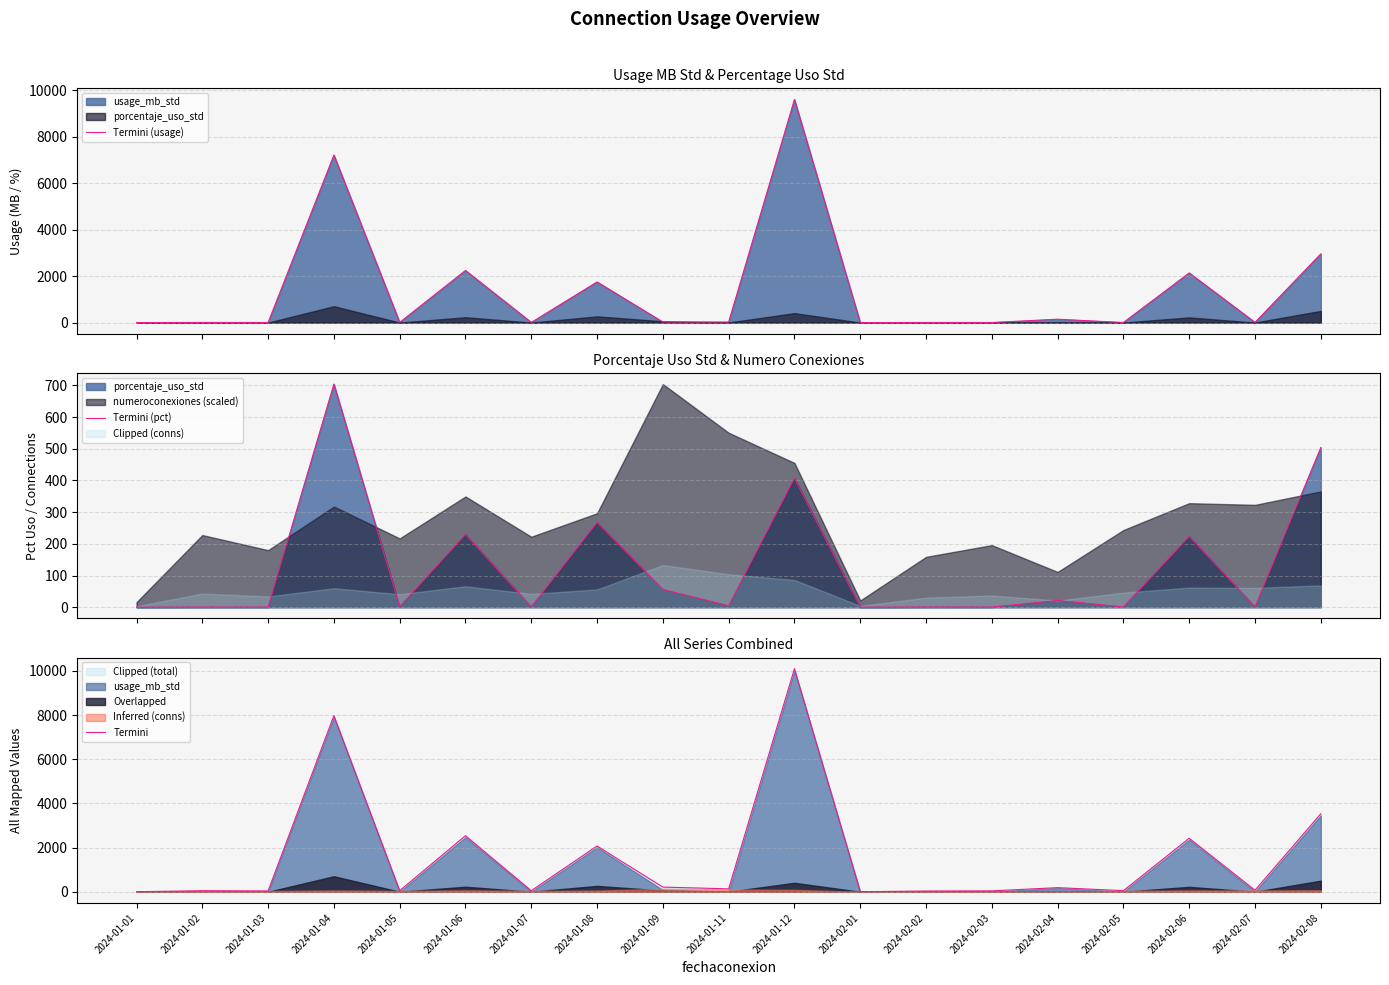

True or false: Termini (usage) and Termini (pct) intersect in this chart.

True